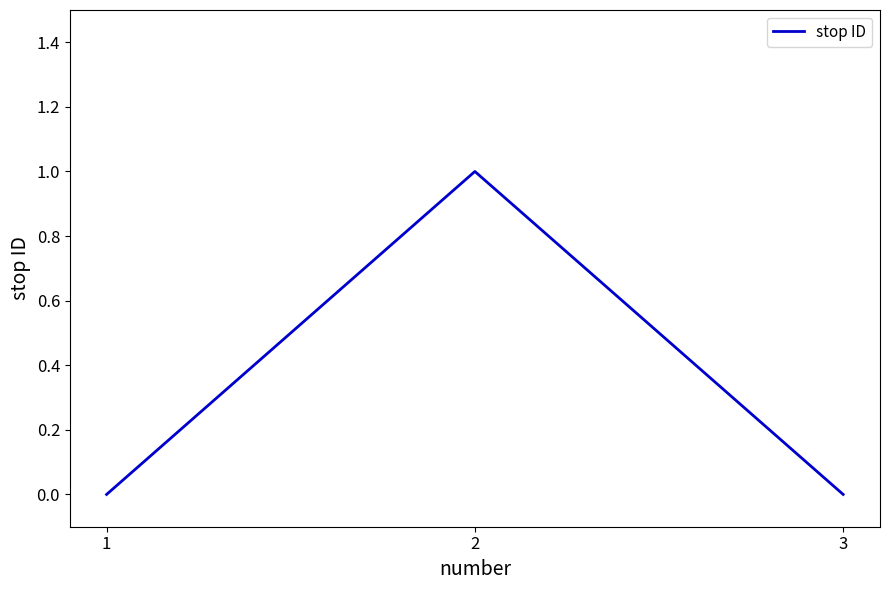

What is the difference between the maximum and minimum values?

1